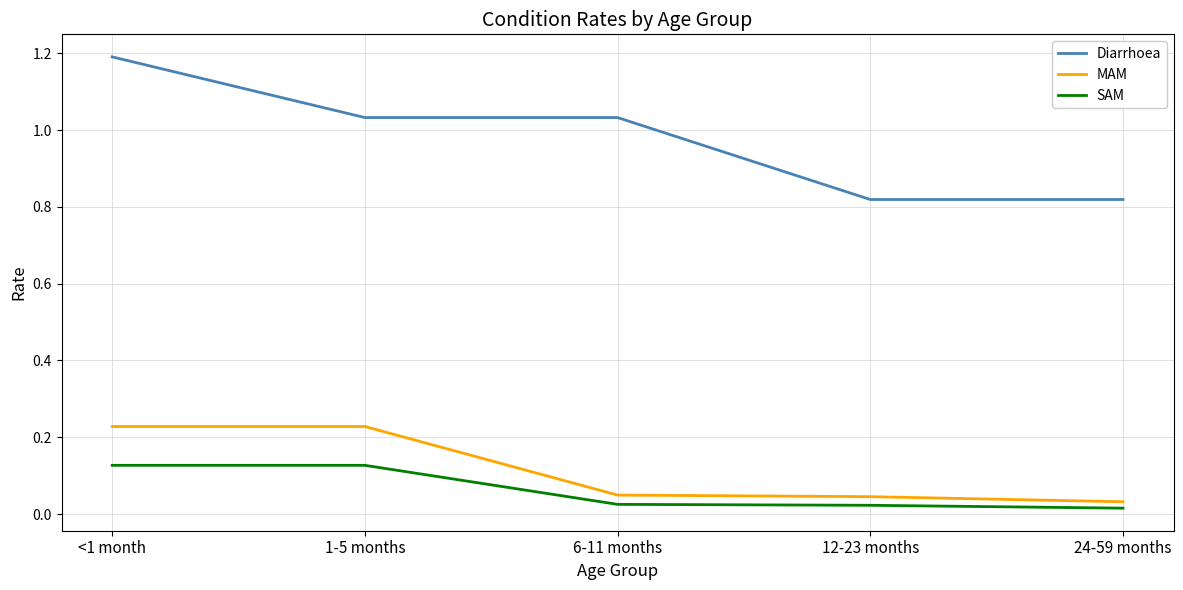

True or false: SAM and Diarrhoea intersect in this chart.

False